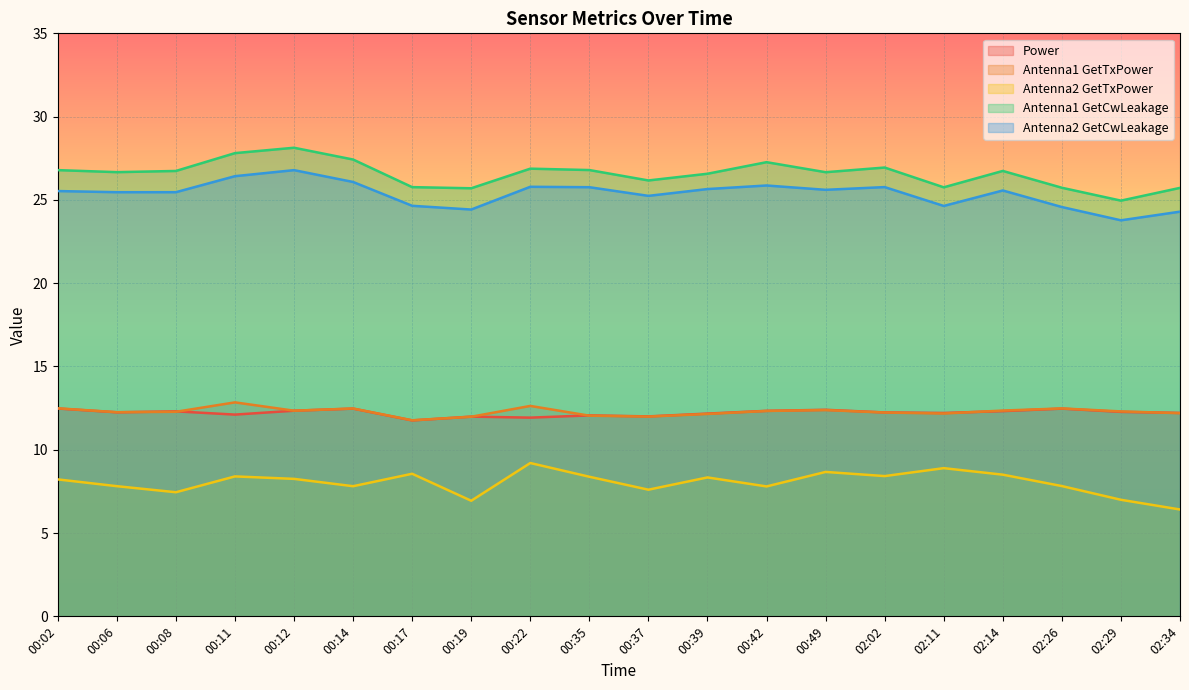

What is the spread (max minus min) of values at 00:35?

18.4